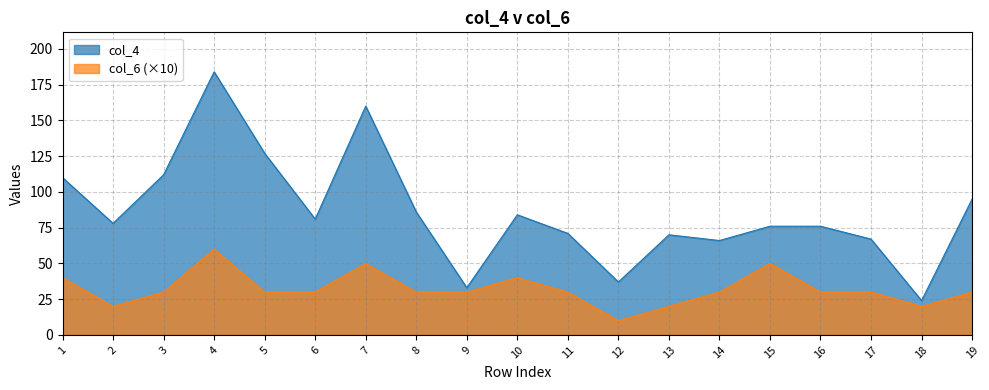

Is it true that col_4 equals 194 at 1?

False